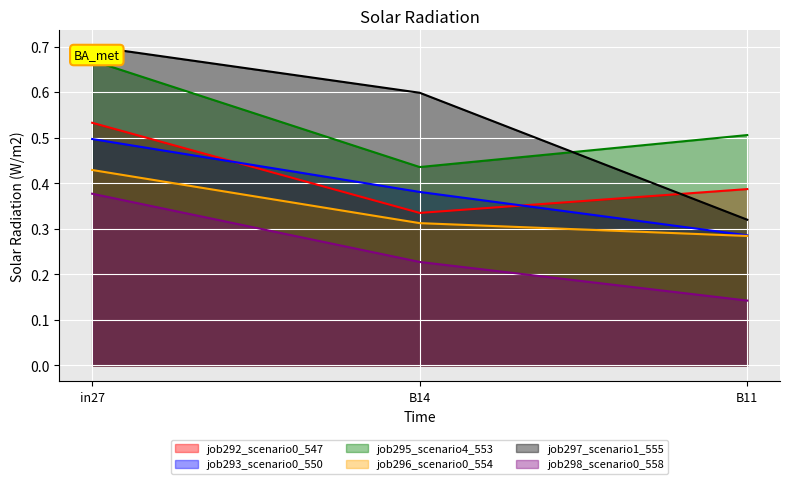

Rank the categories by job297_scenario1_555 value from highest to lowest.

in27, B14, B11